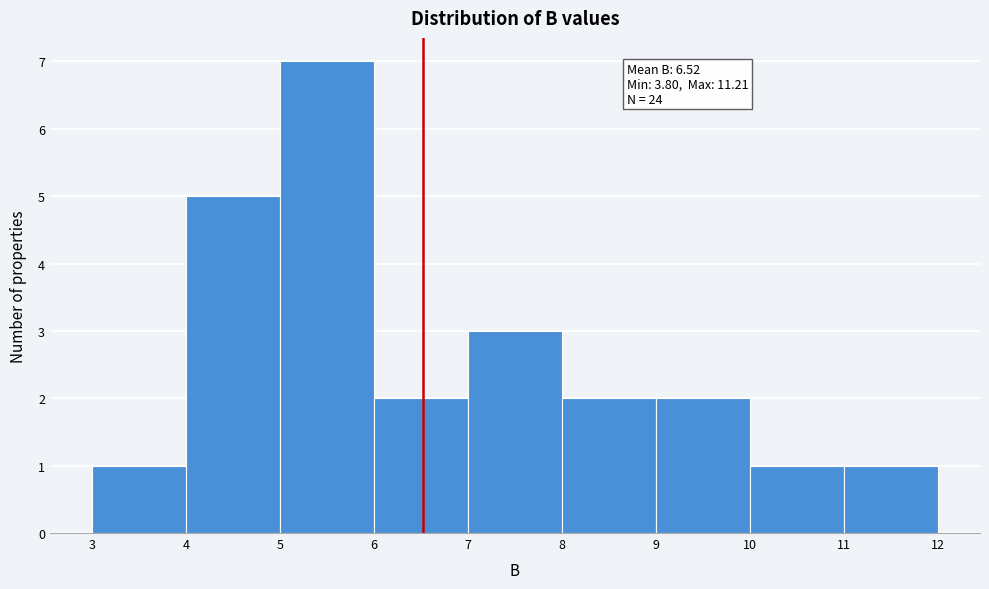

Over which range of the x-axis is the bar tallest?

5 to 6